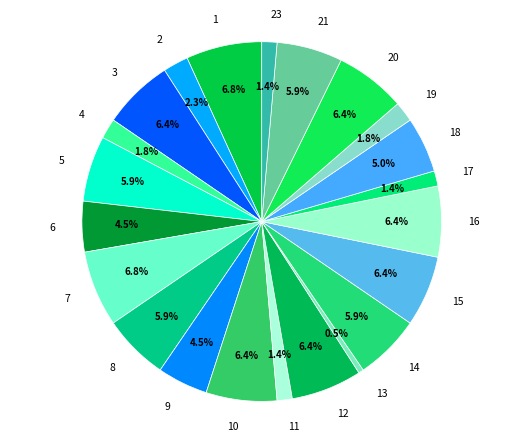

Do 21 and 10 together represent more than half of the pie?

No